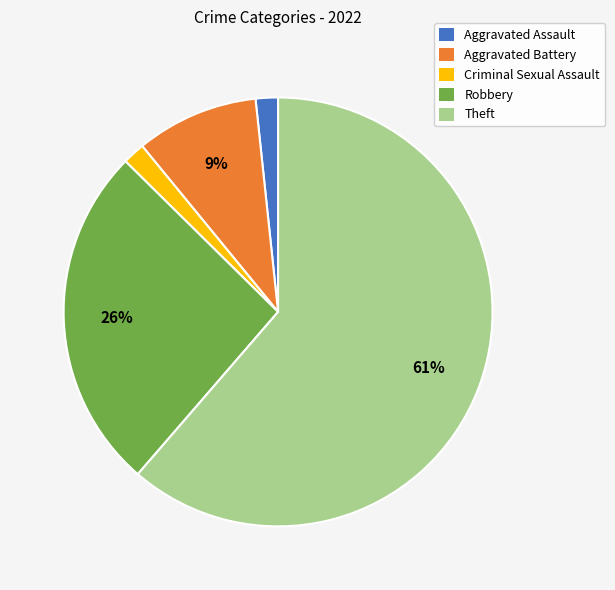

What is the largest slice in the pie chart?

Theft